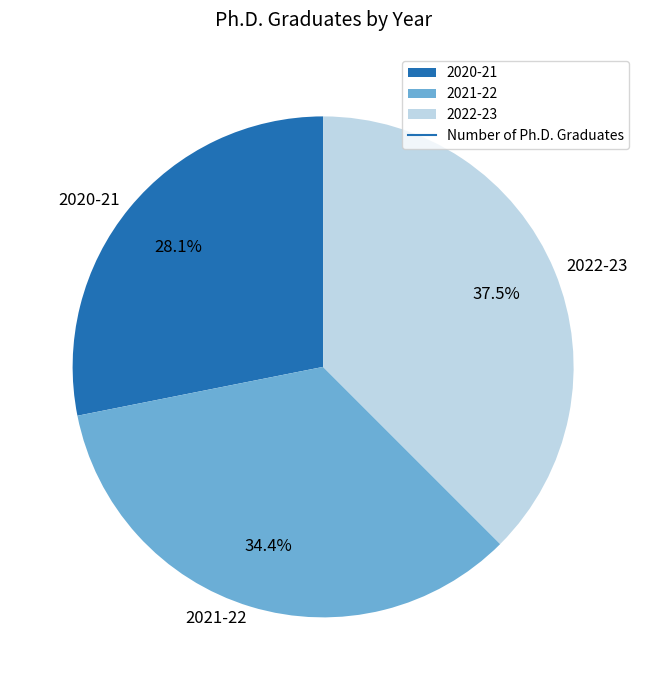

Is it true that 2020-21 is 28% of the pie?

True